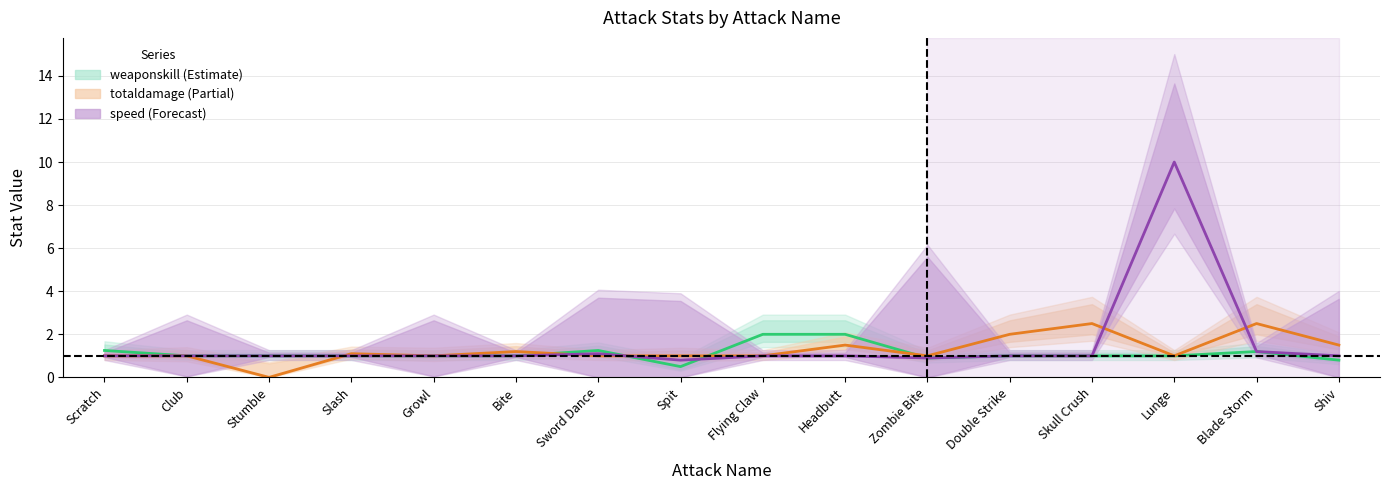

The speed series shows 1.5 at Sword Dance. True or false?

False